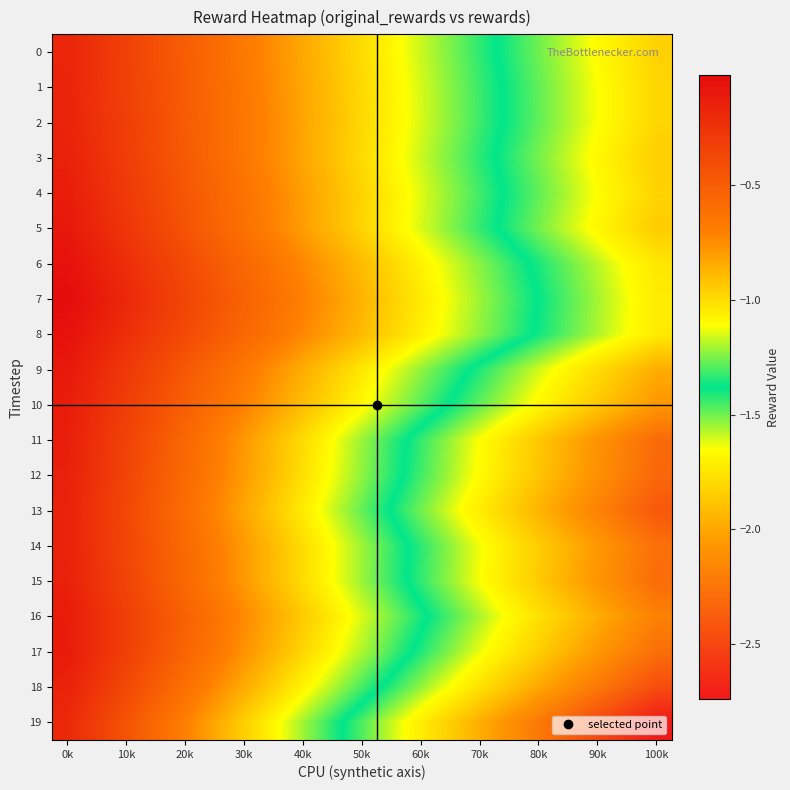

Which series has the largest range (max minus min)?

19